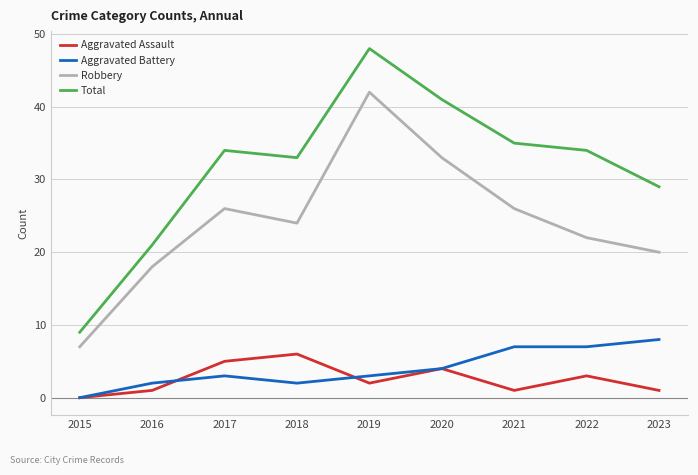

At which category does the chart reach its peak across all series?

2019